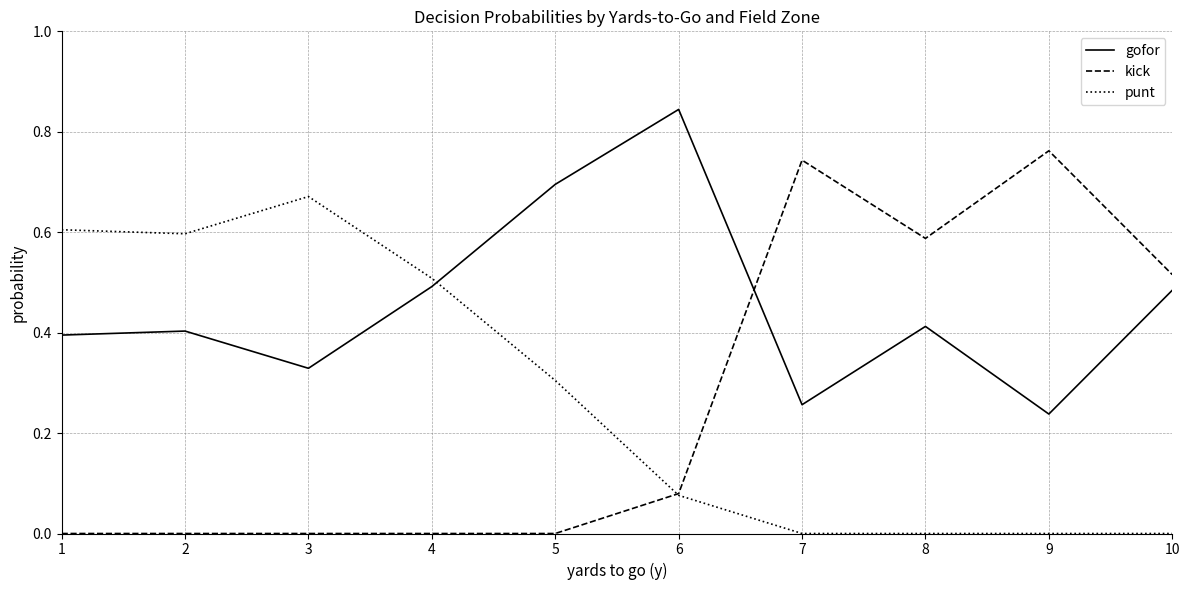

Between 5 and 9, which series saw the biggest shift?

kick